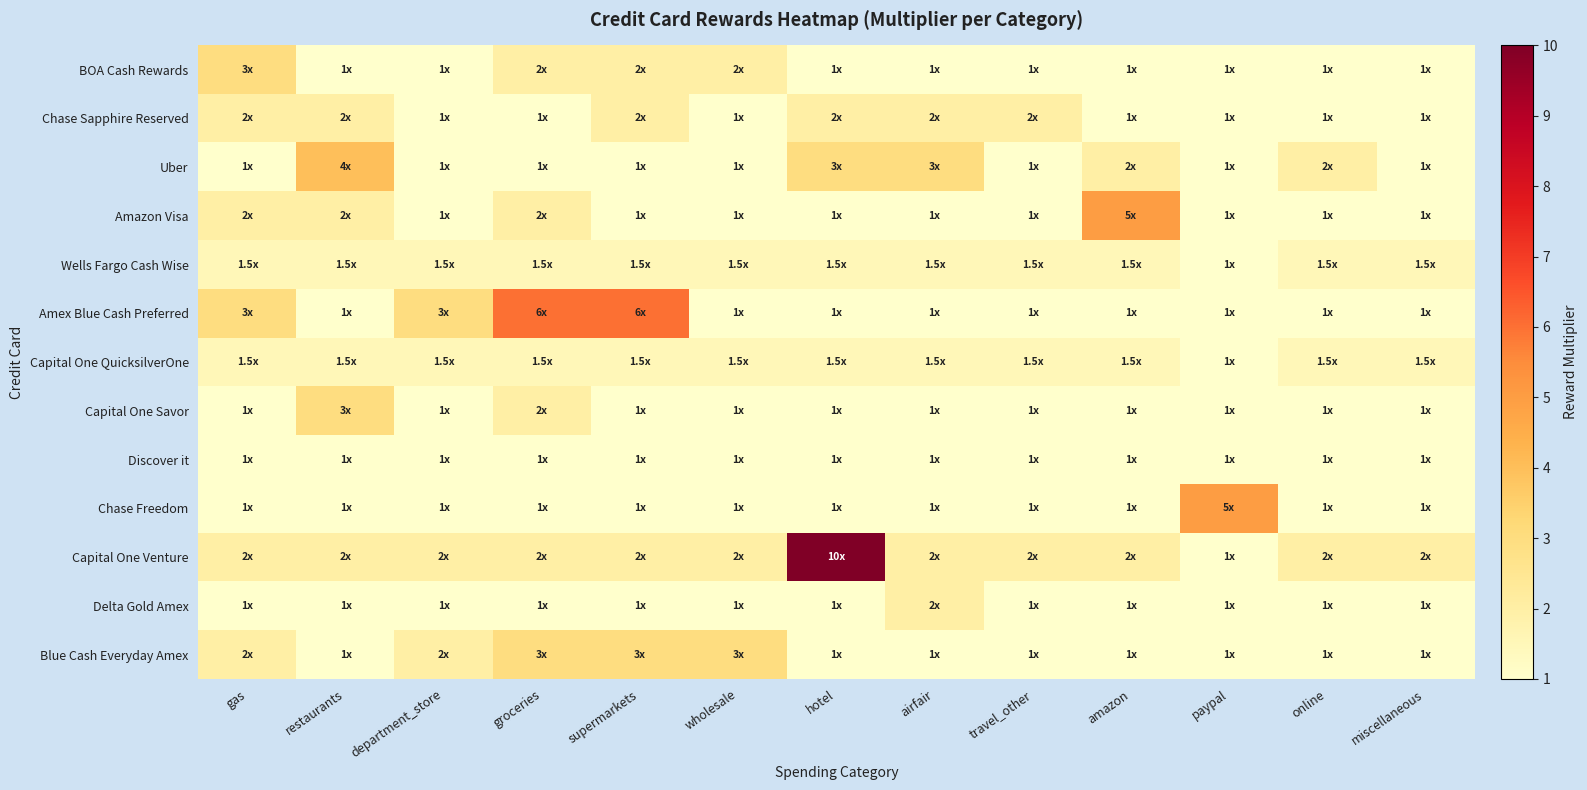

Which label corresponds to the largest value in the chart?

hotel